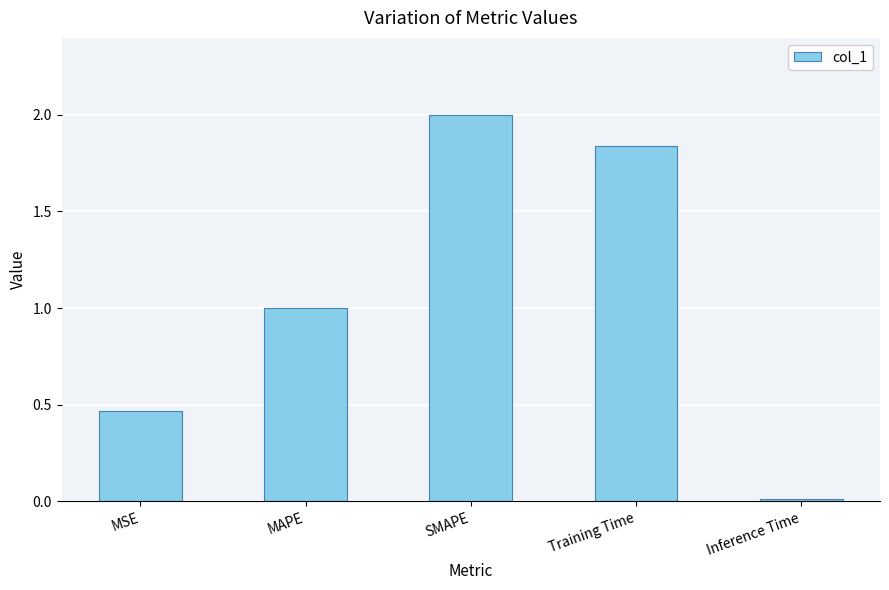

What position from the right is MAPE?

4